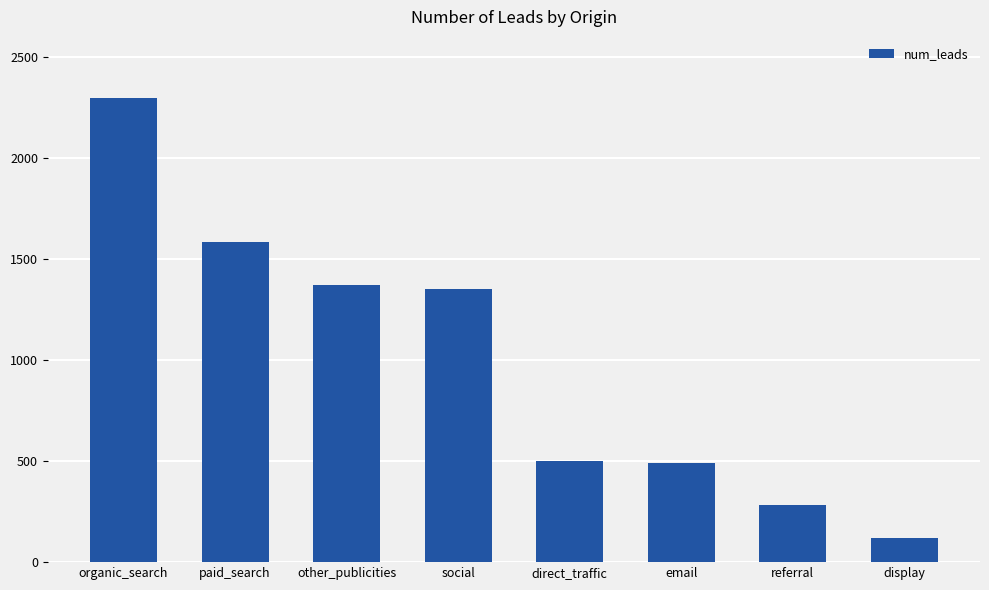

True or false: the data shows 1350 at social.

True